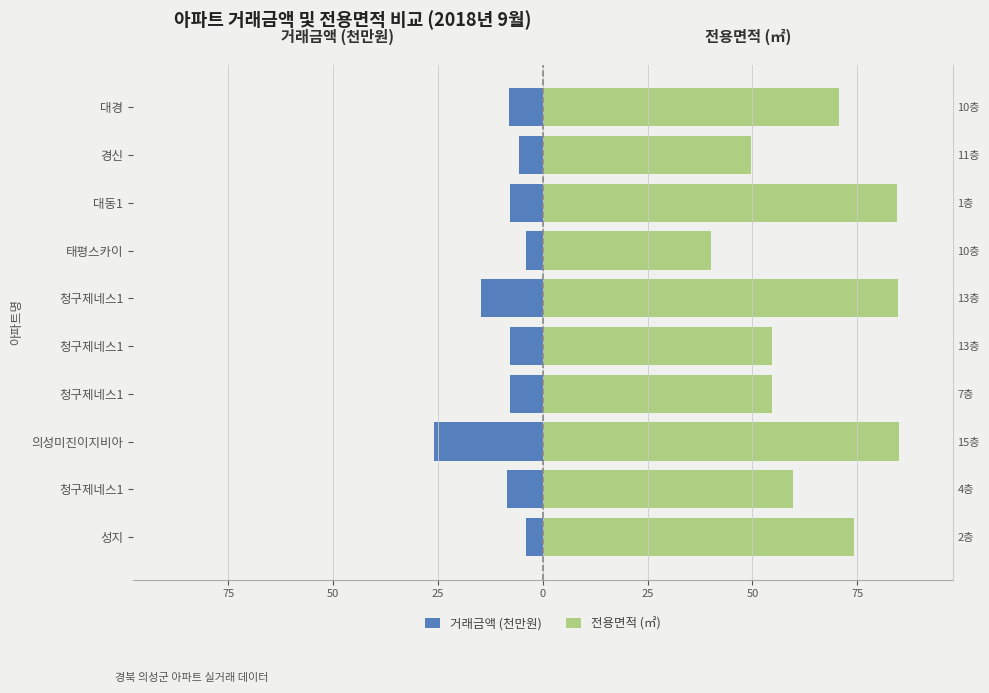

Is the value of 거래금액 (천만원) at 청구제네스1 greater than the value of 전용면적 (㎡) at 성지?

No